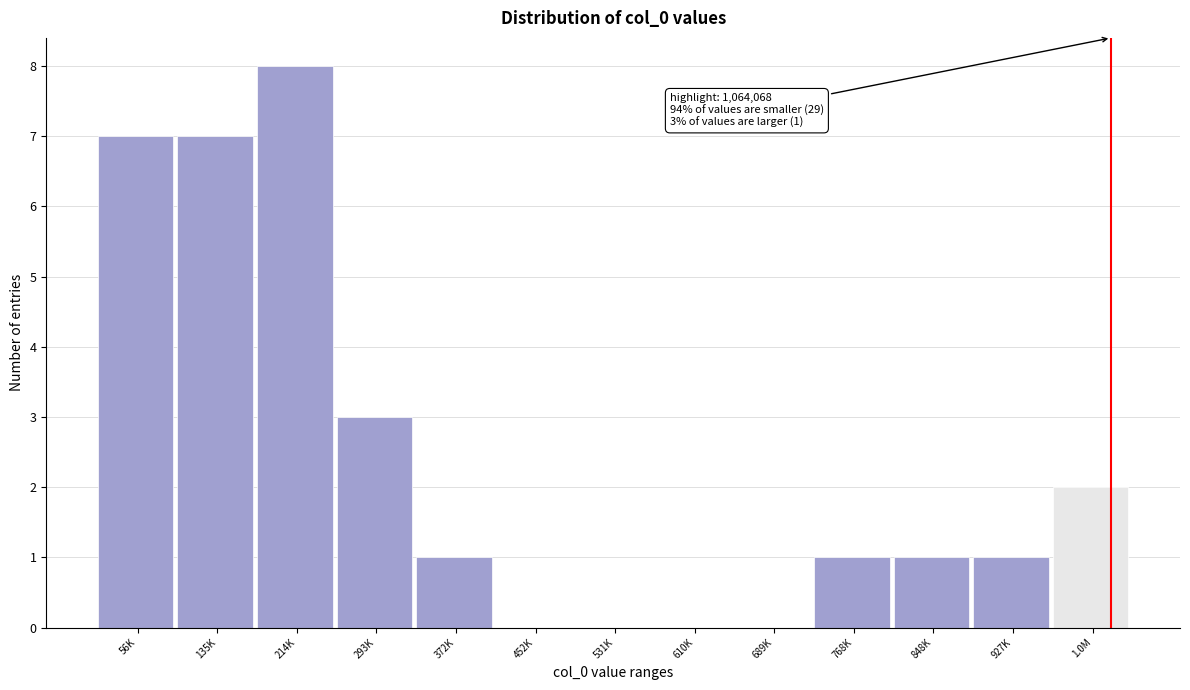

Reading left to right, extract all data points from this chart.

56K=7	135K=7	214K=8	293K=3	372K=1	452K=0	531K=0	610K=0	689K=0	768K=1	848K=1	927K=1	1.0M=2